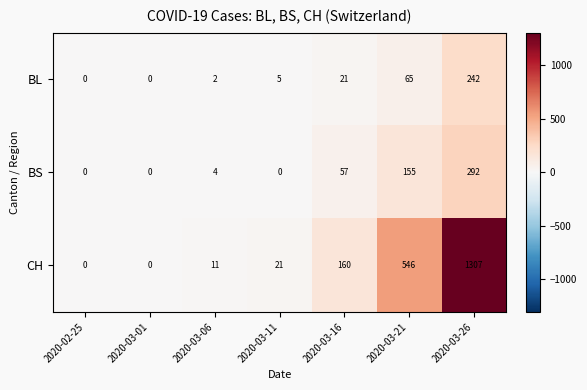

List the series in order of their peak value, lowest first.

BL, BS, CH